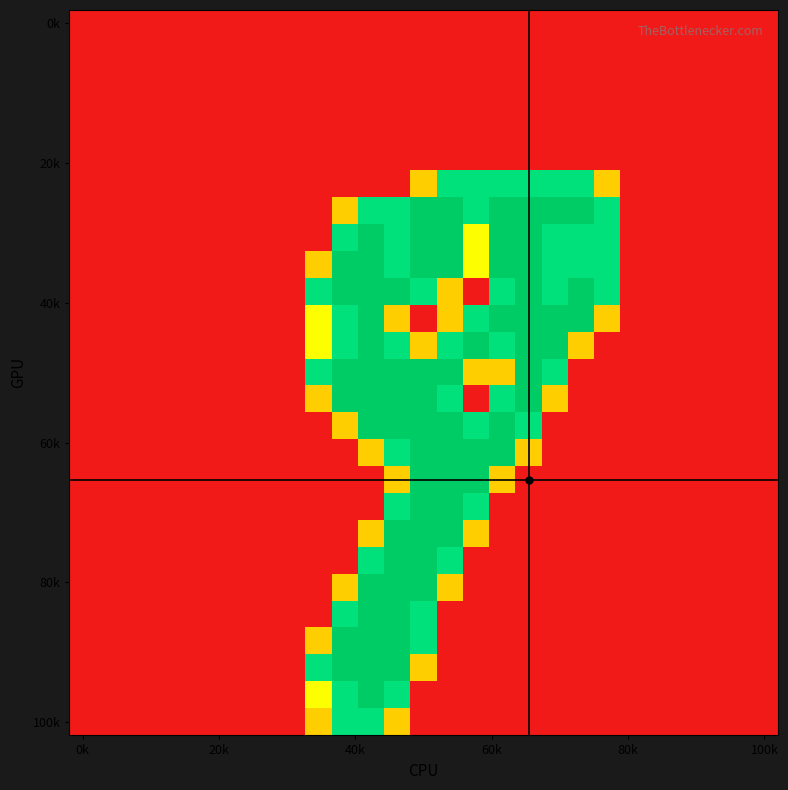

Which category has the highest value across all series?

13